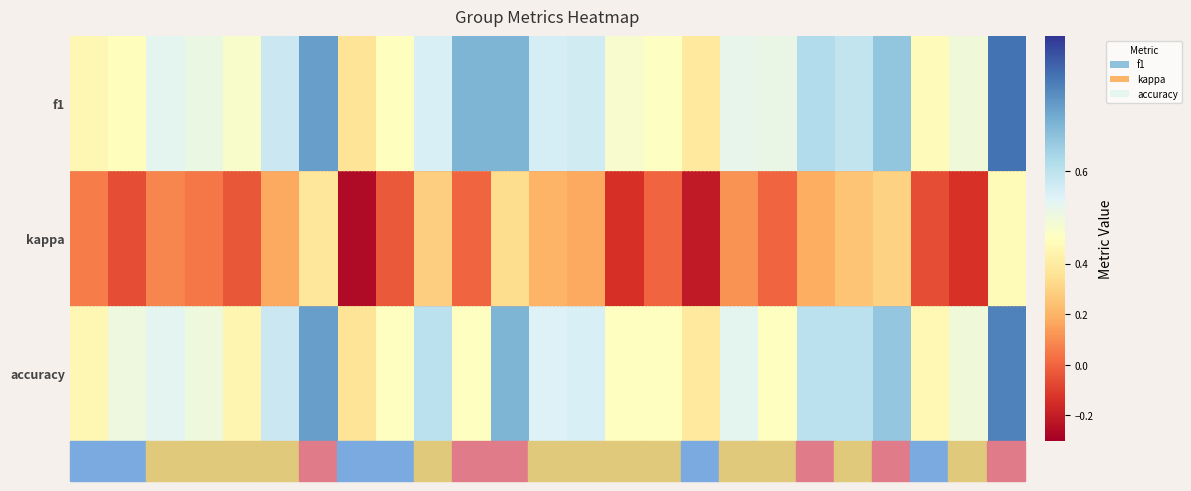

Which series has the largest total across all categories?

f1